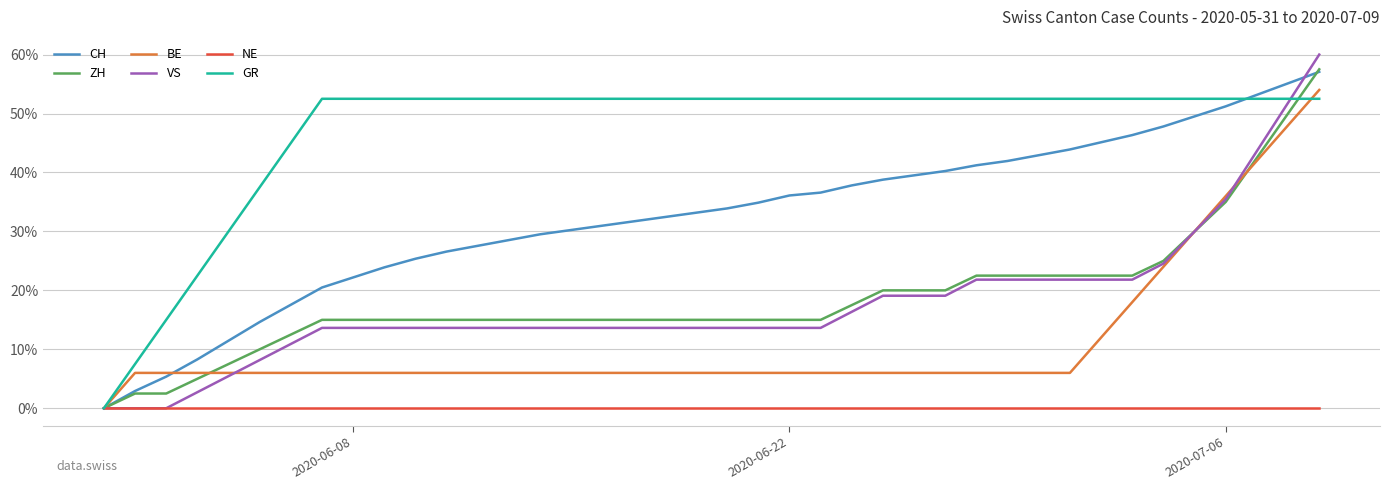

Which series has the largest total across all categories?

GR